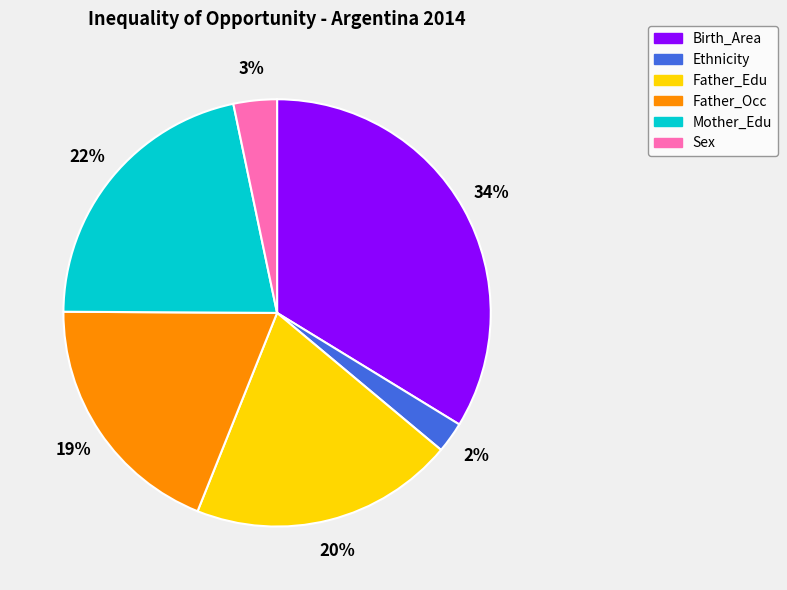

Between Father_Edu and Birth_Area, which is larger?

Birth_Area